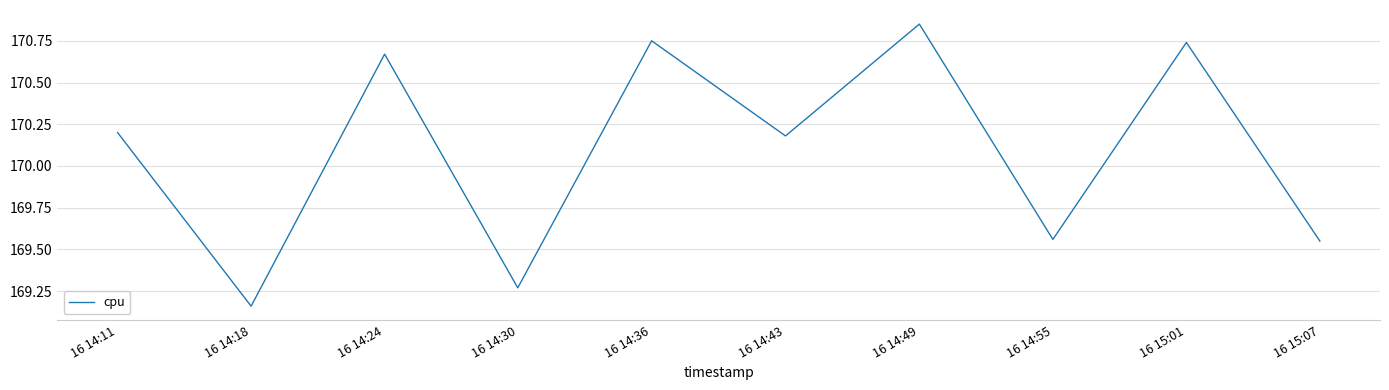

Between 16 14:49 and 16 14:55, which is larger?

16 14:49